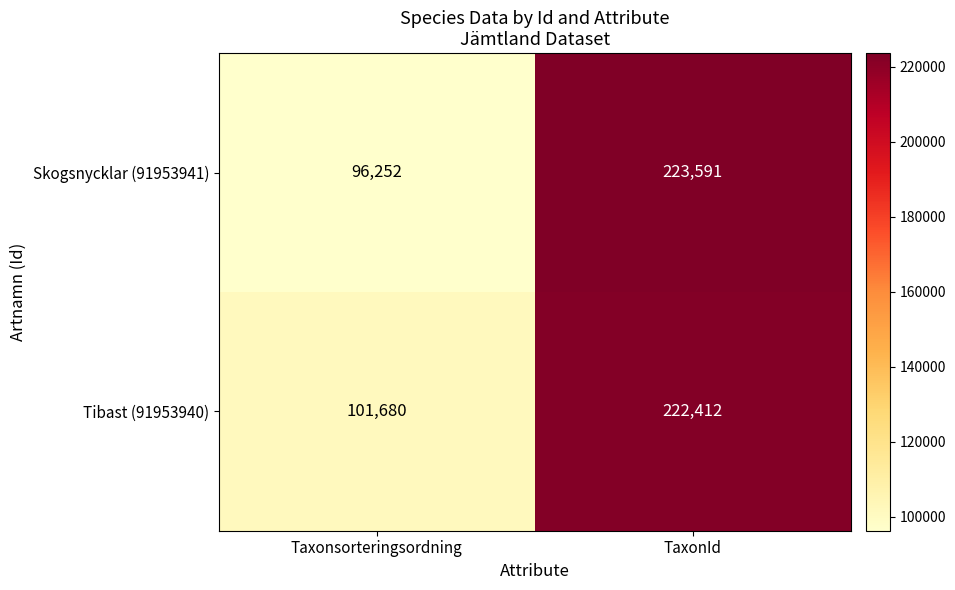

What is the minimum value shown in the chart?

96252